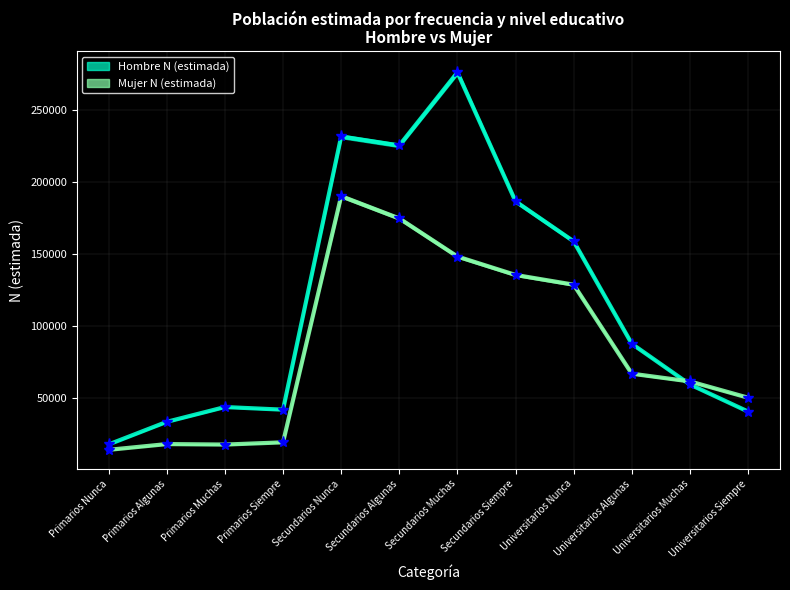

How many values in the Mujer N (estimada) series exceed 66922?

5